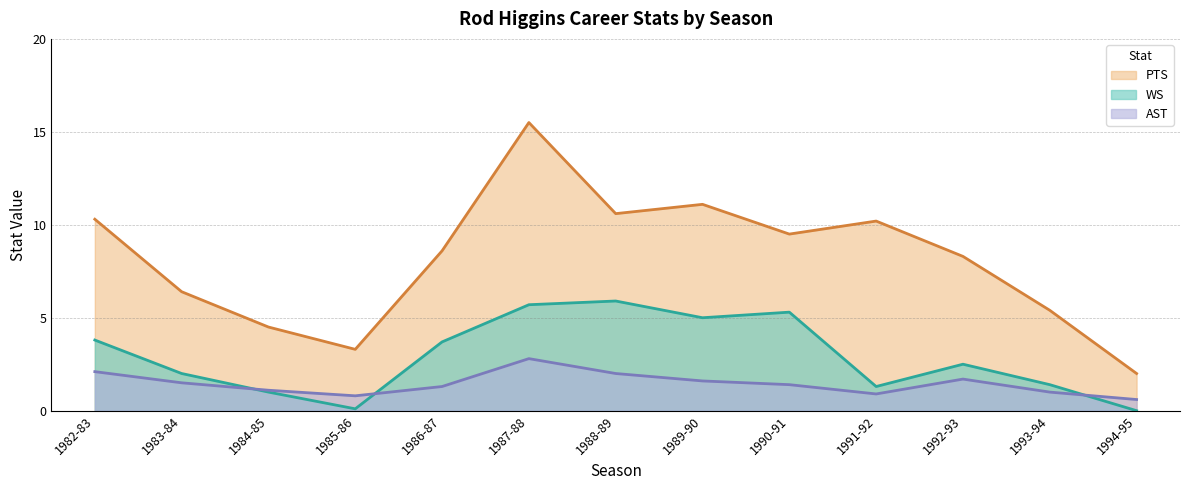

The value of WS at 1982-83 is 2.2. True or false?

False